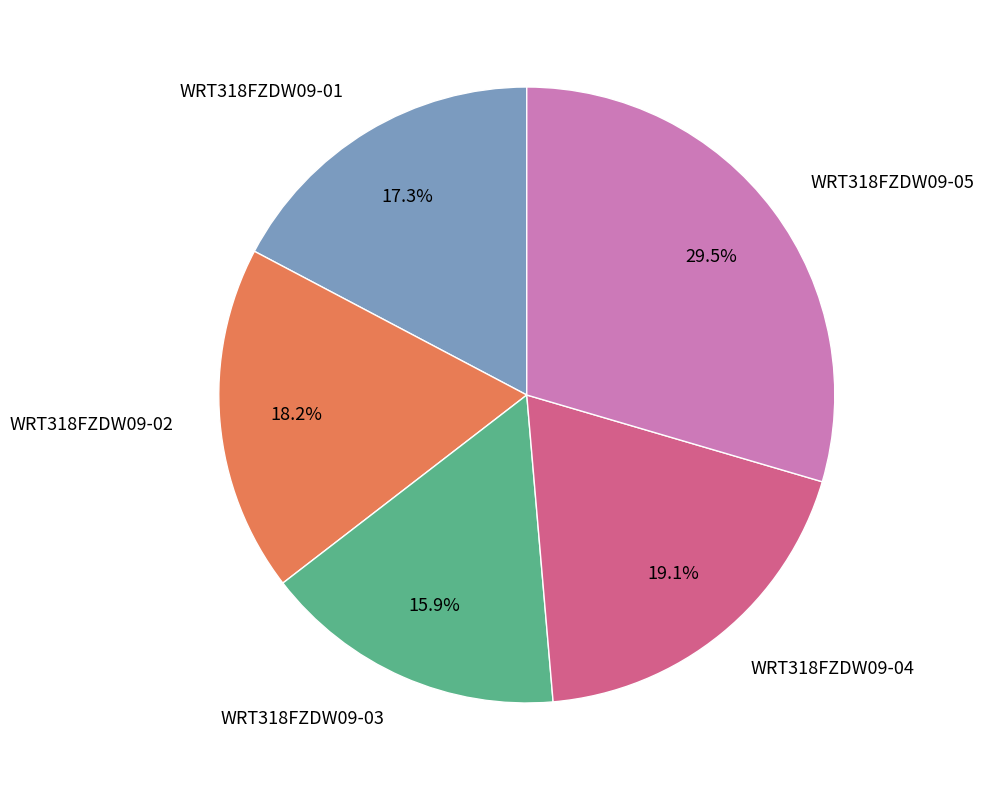

To the nearest percent, what is the combined percentage of WRT318FZDW09-01 and WRT318FZDW09-05?

47%